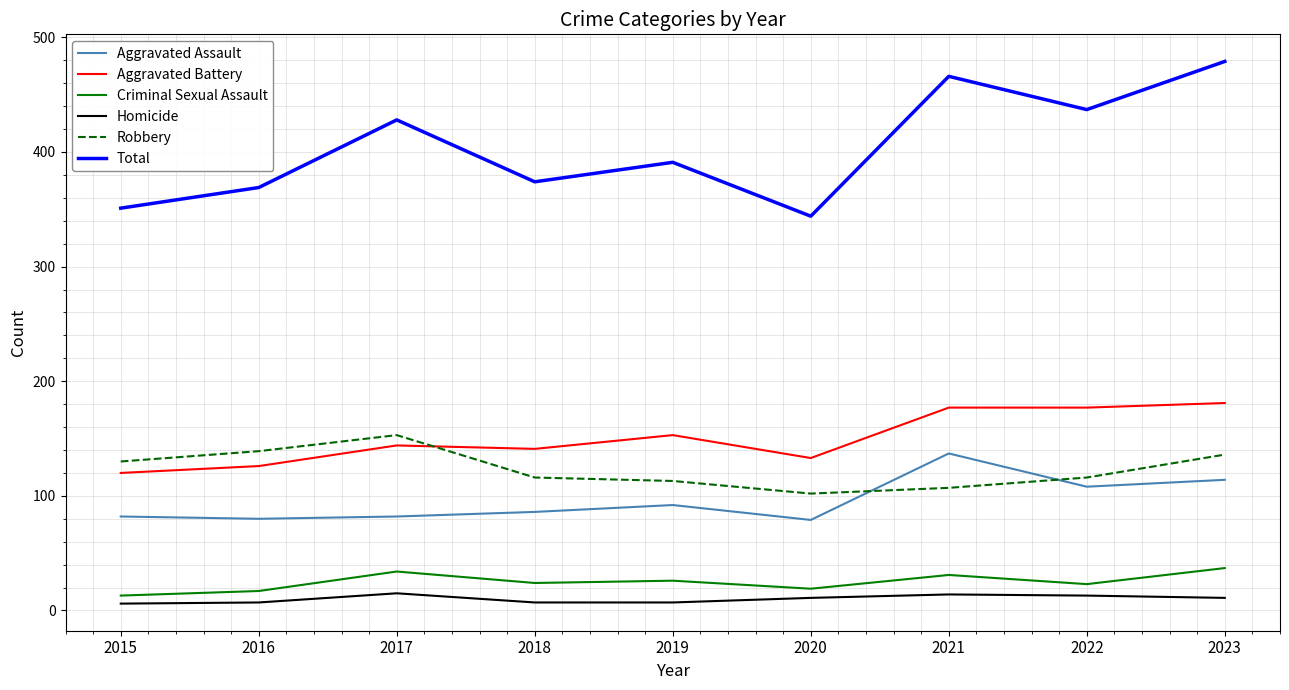

Where does the Criminal Sexual Assault series first go above 24?

2017